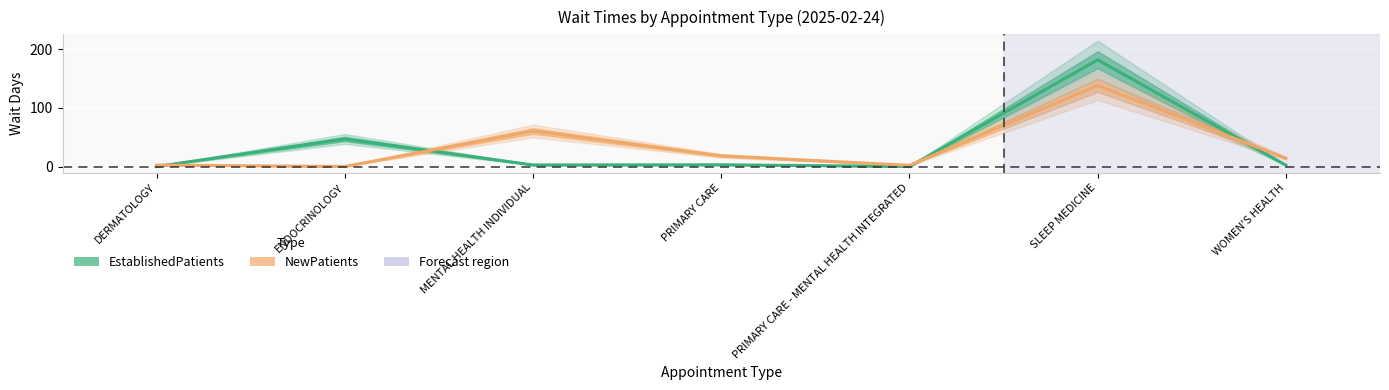

What is the difference between the EstablishedPatients values at PRIMARY CARE - MENTAL HEALTH INTEGRATED and MENTAL HEALTH INDIVIDUAL?

2.6